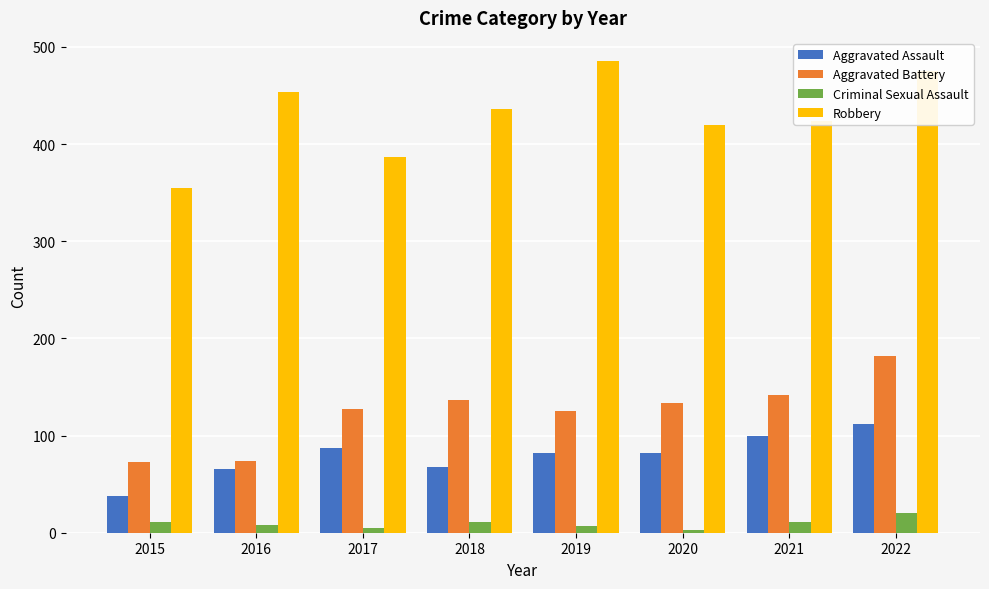

At which label does Criminal Sexual Assault reach its peak?

2022